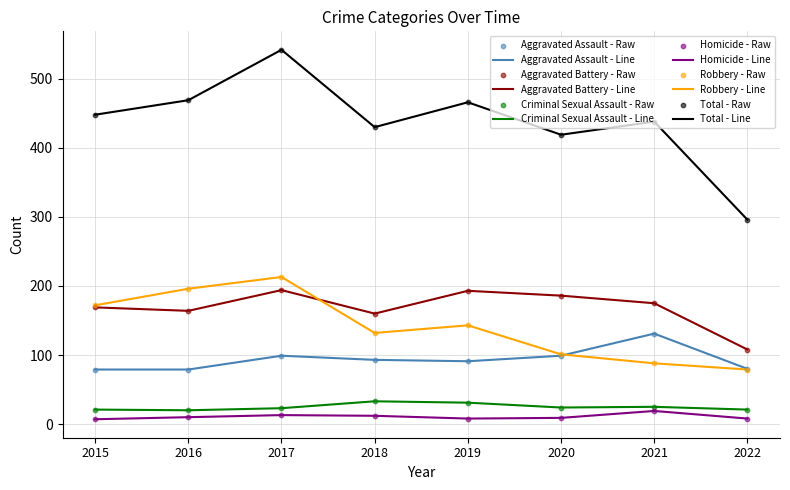

Which category has the highest value in the Total - Line series?

2017